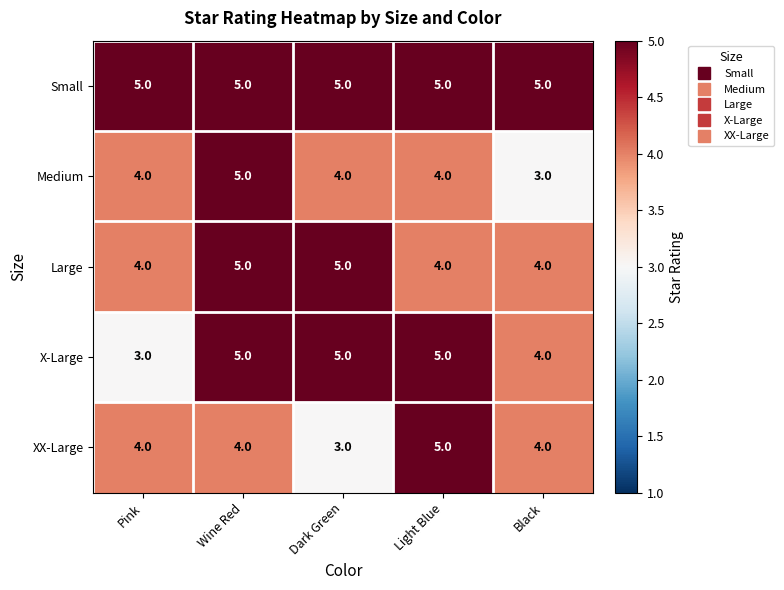

Which series has the largest total across all categories?

Small